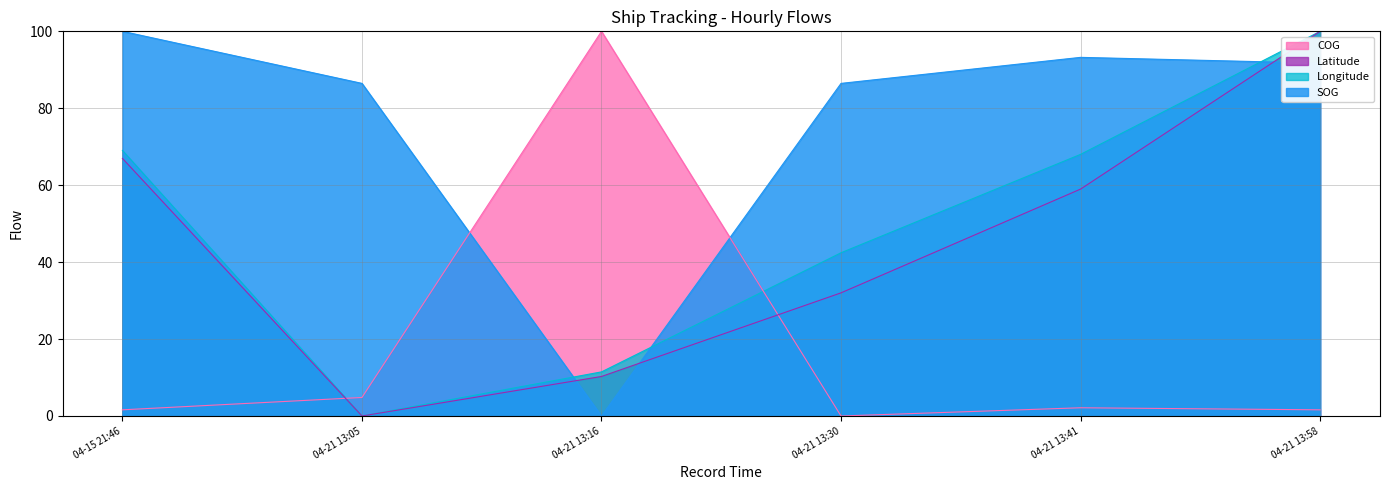

True or false: Longitude has more than 0 points higher than both neighbors.

False